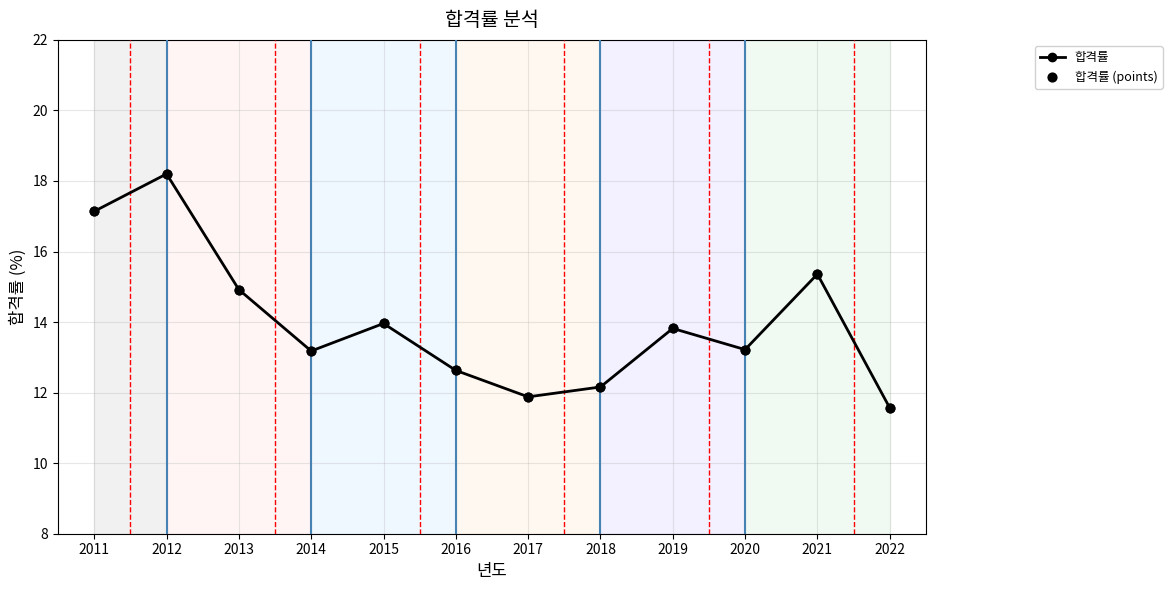

What is the difference between the values at 2014 and 2021?

2.2